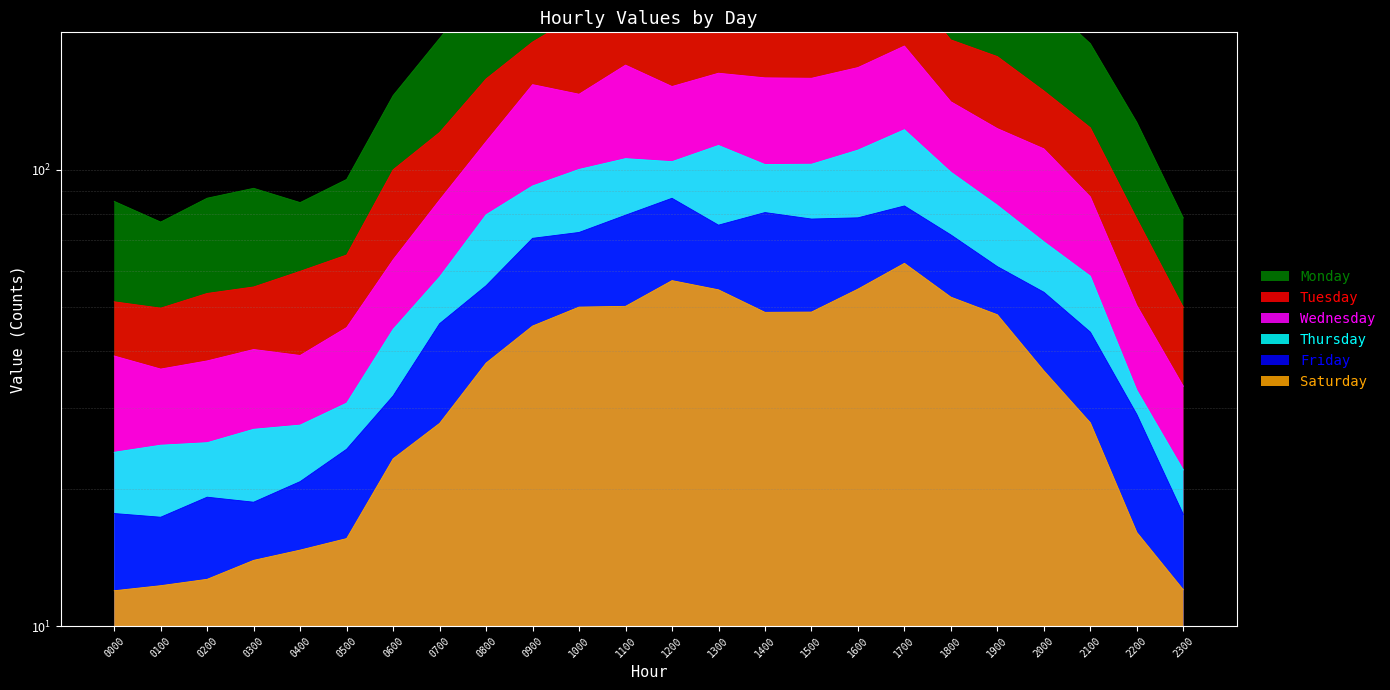

Which series has the widest spread of values?

Wednesday